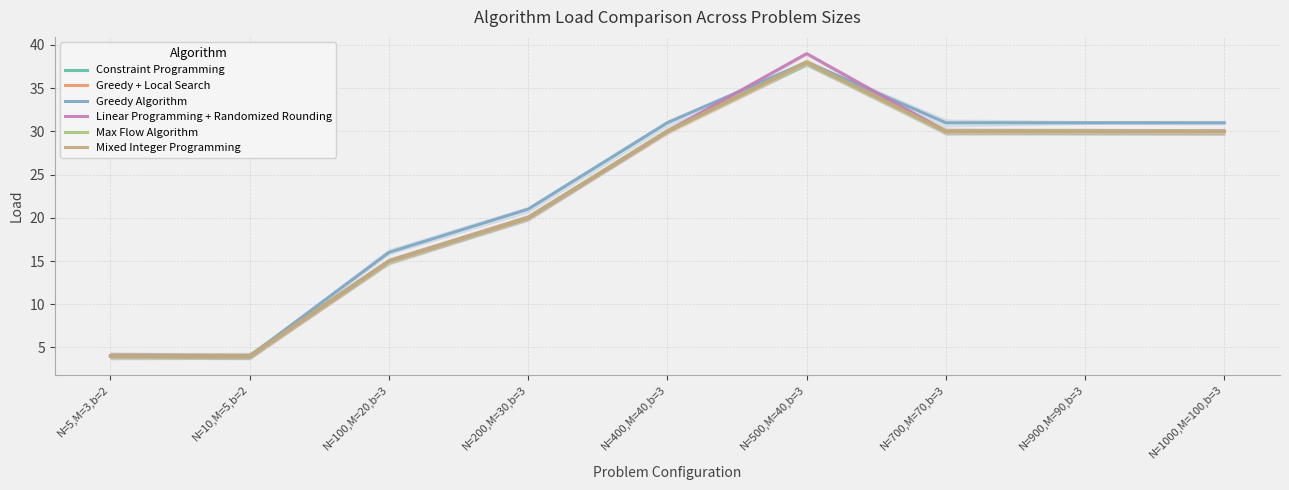

Which category has the highest value in the Greedy + Local Search series?

N=500,M=40,b=3